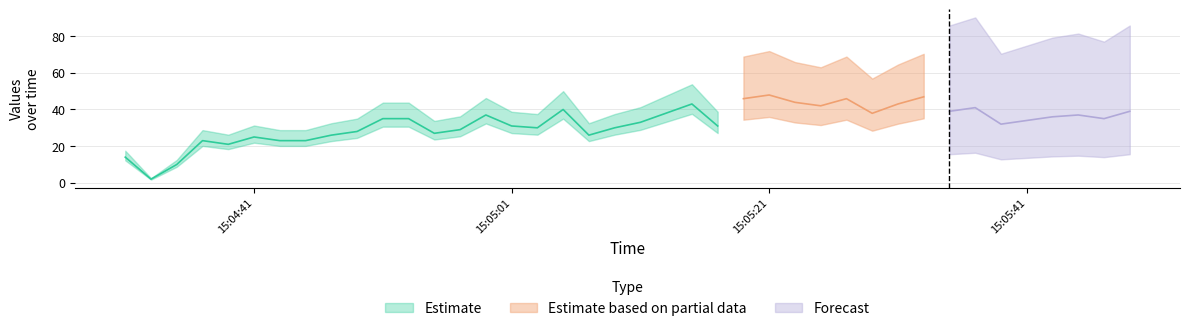

True or false: the data has more than 0 interior local peaks.

True